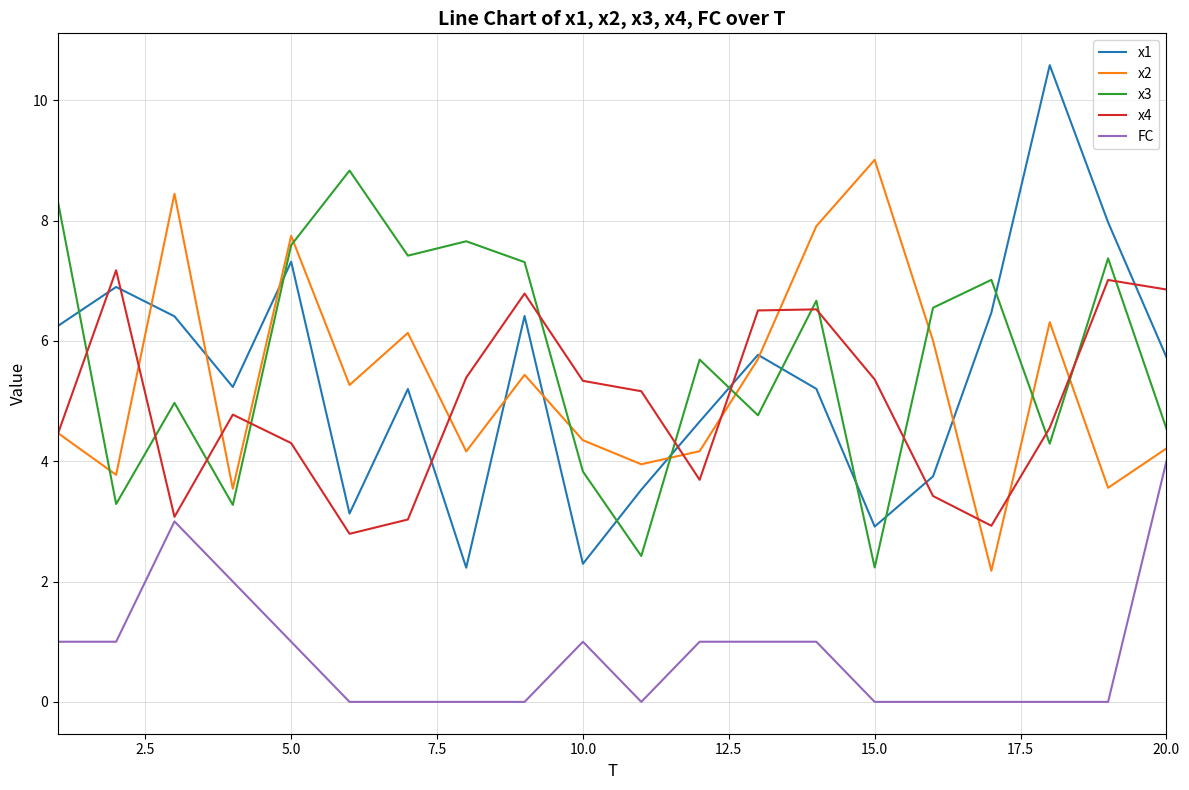

What is the maximum value shown in the chart?

10.6